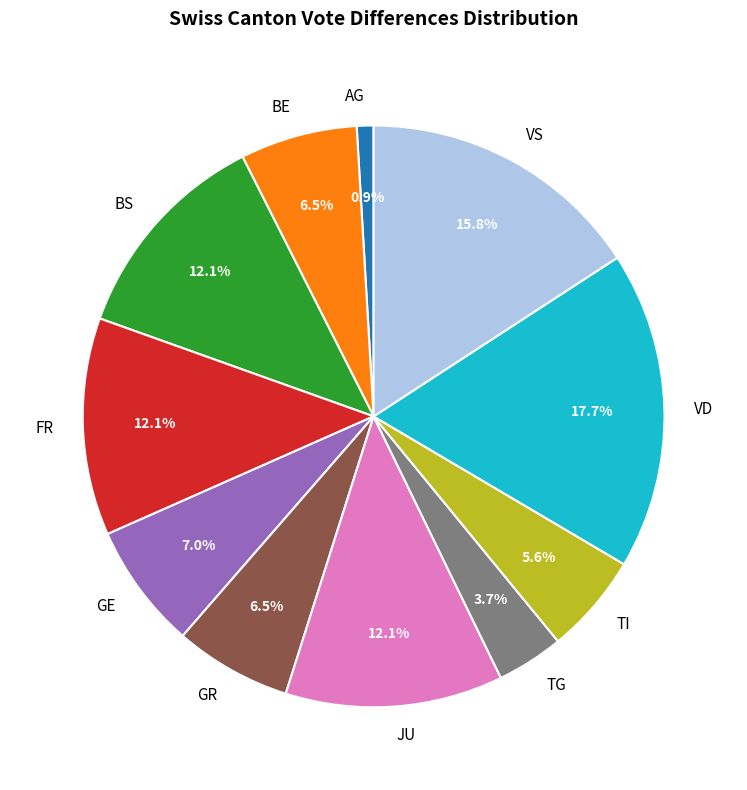

To the nearest percent, what is the average slice percentage?

9%